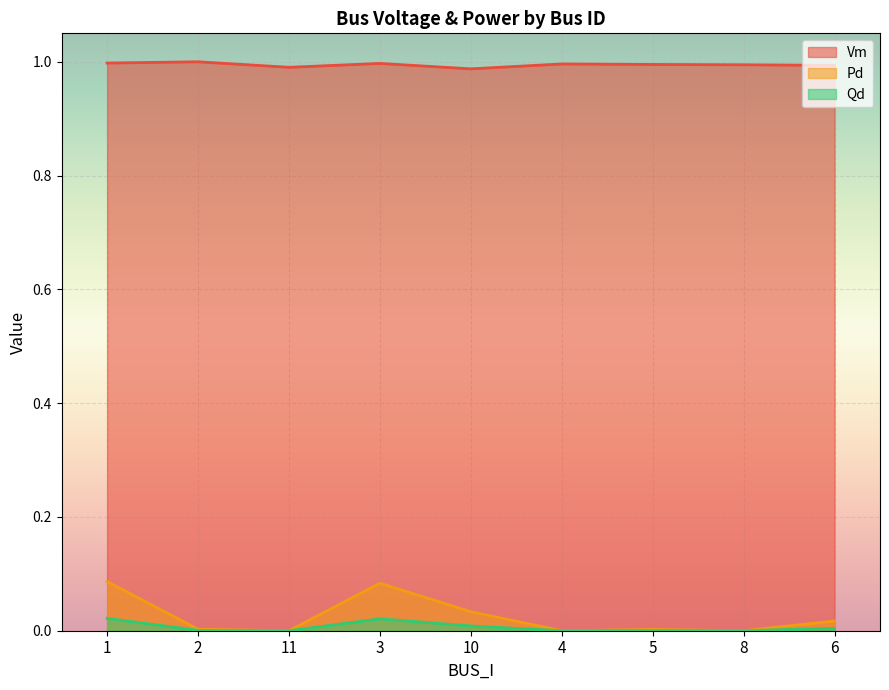

True or false: Pd and Qd intersect in this chart.

False